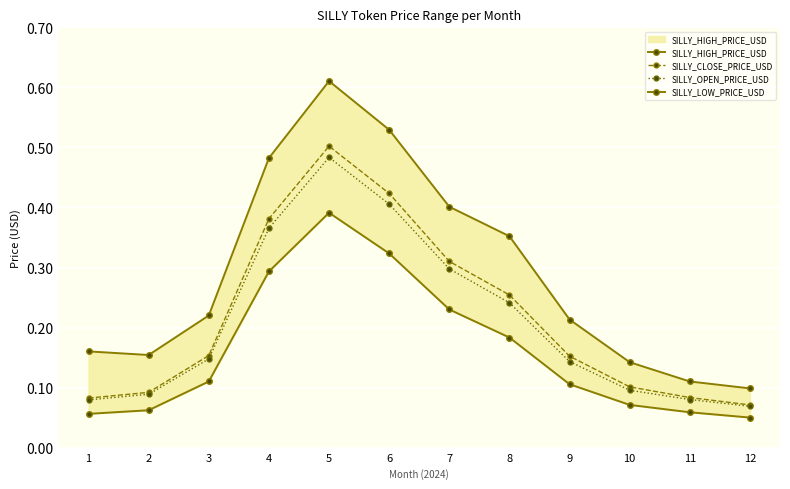

Rank the series at 9 from lowest to highest value.

SILLY_LOW_PRICE_USD, SILLY_OPEN_PRICE_USD, SILLY_CLOSE_PRICE_USD, SILLY_HIGH_PRICE_USD